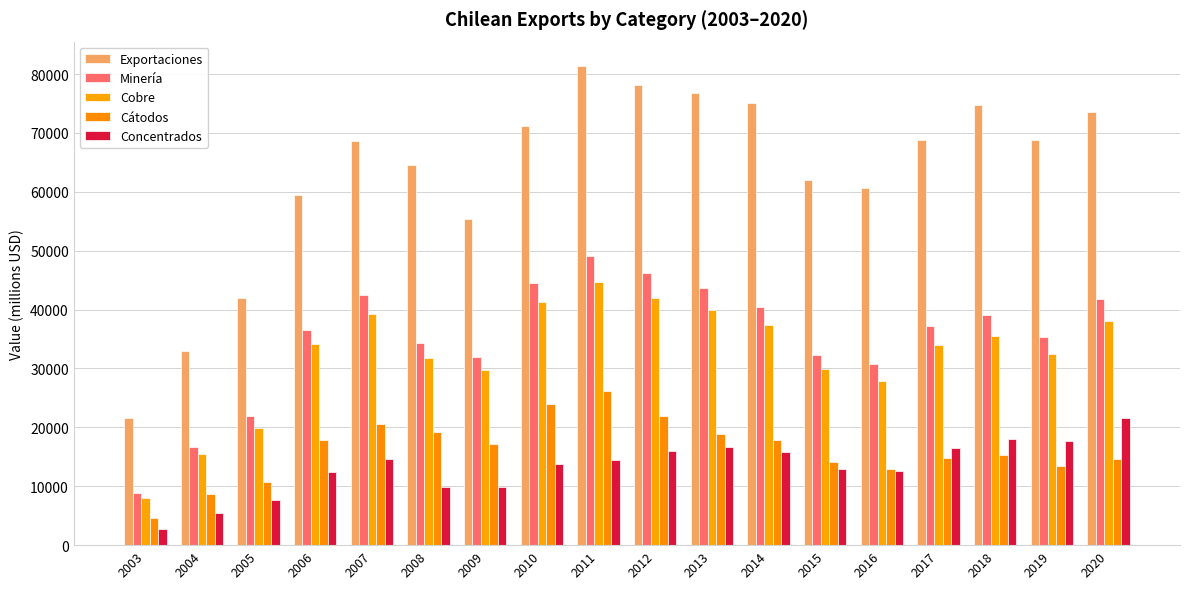

At which label is Exportaciones closest to 51544?

2009